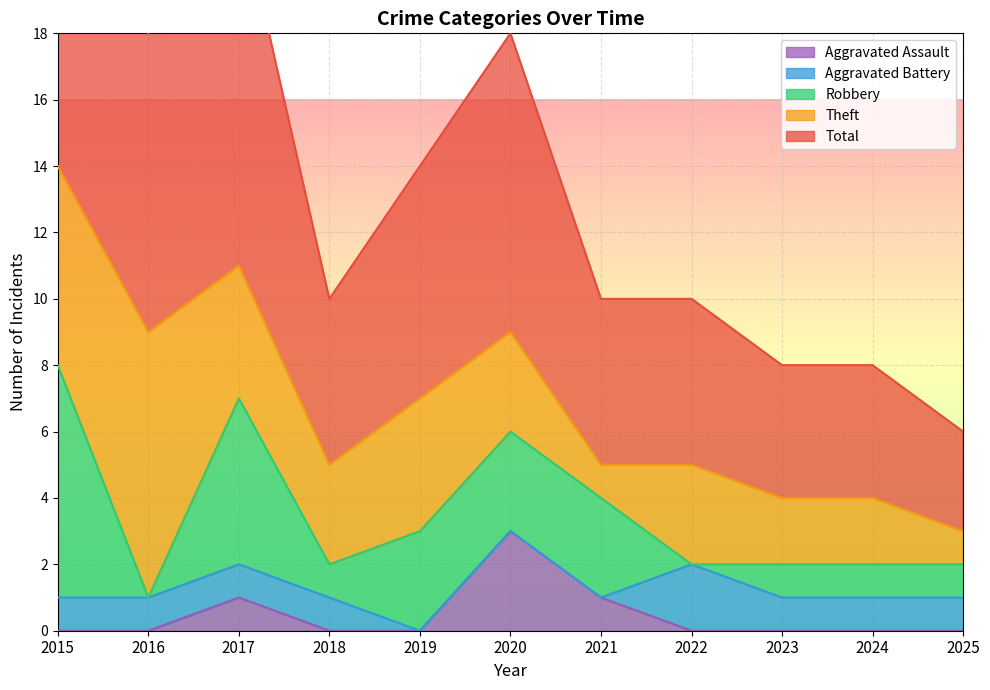

Count the number of categories in the chart.

11